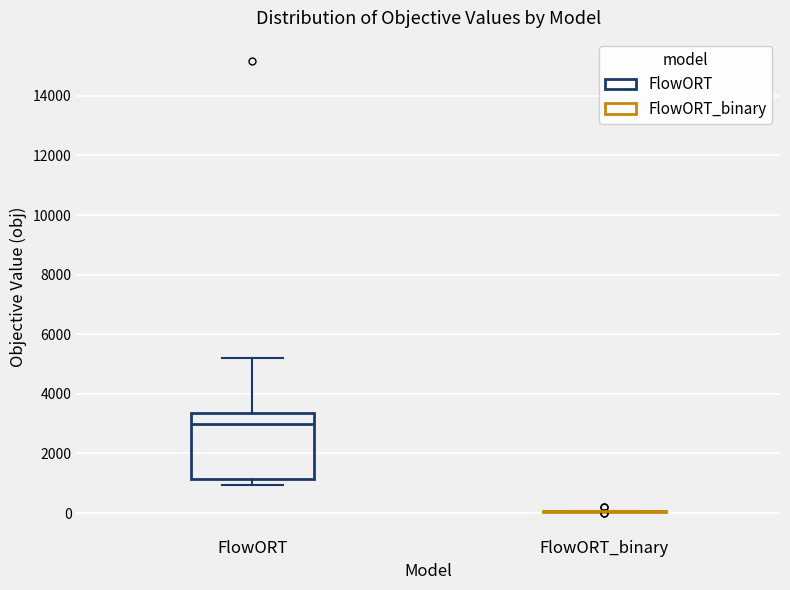

Where is the upper edge of the box for FlowORT on the y-axis? The values are not printed on the chart, so give them approximately, as read against the axis.

3400